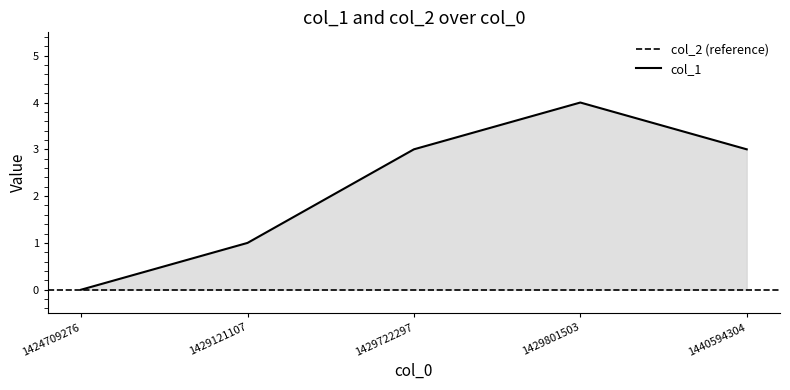

Count the number of values greater than 3.

1